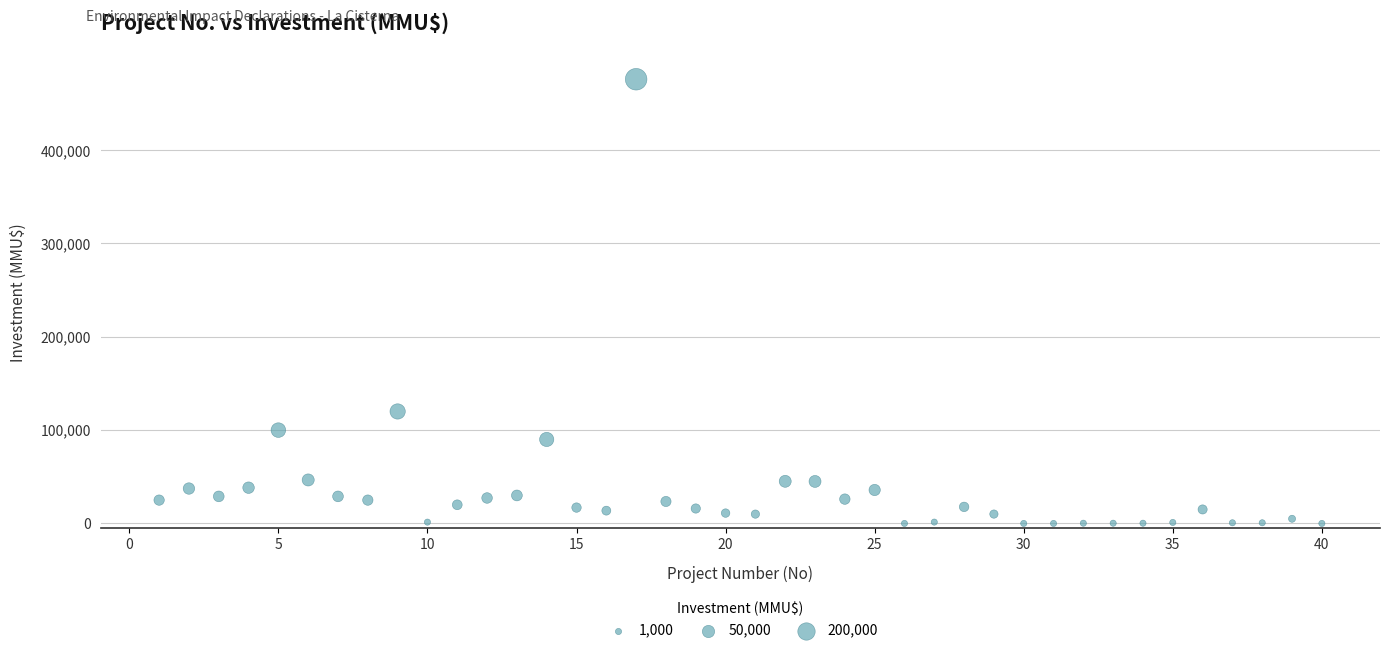

What is the range of Y values (max minus min)?

476000